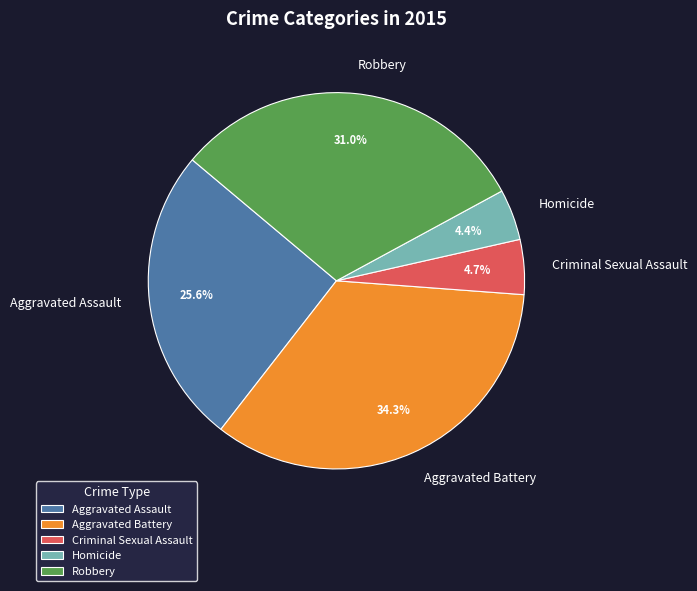

How many segments does this pie chart have?

5